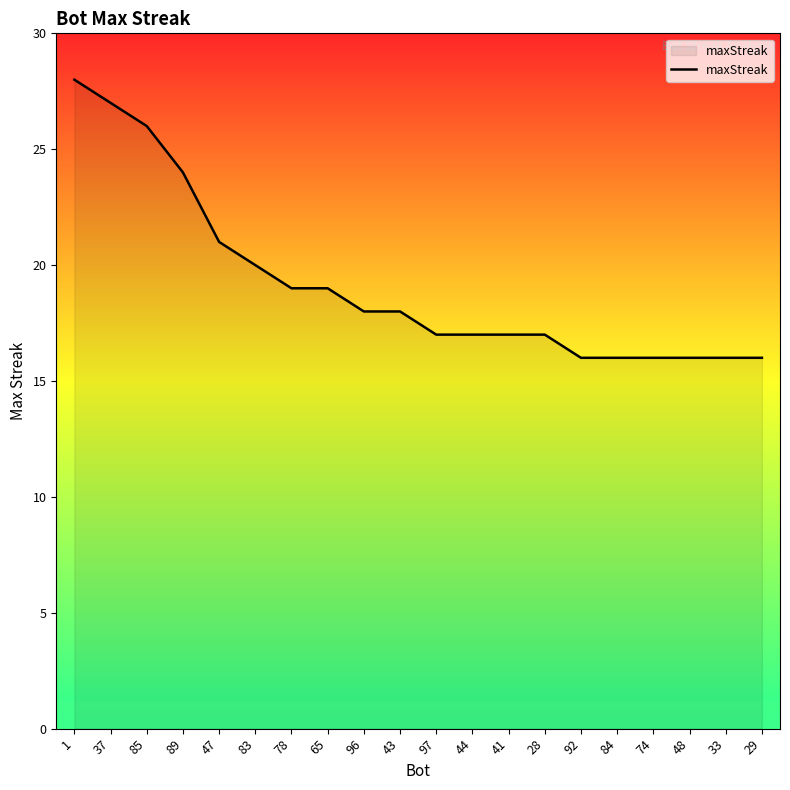

The chart shows a value of 28 at 65. True or false?

False